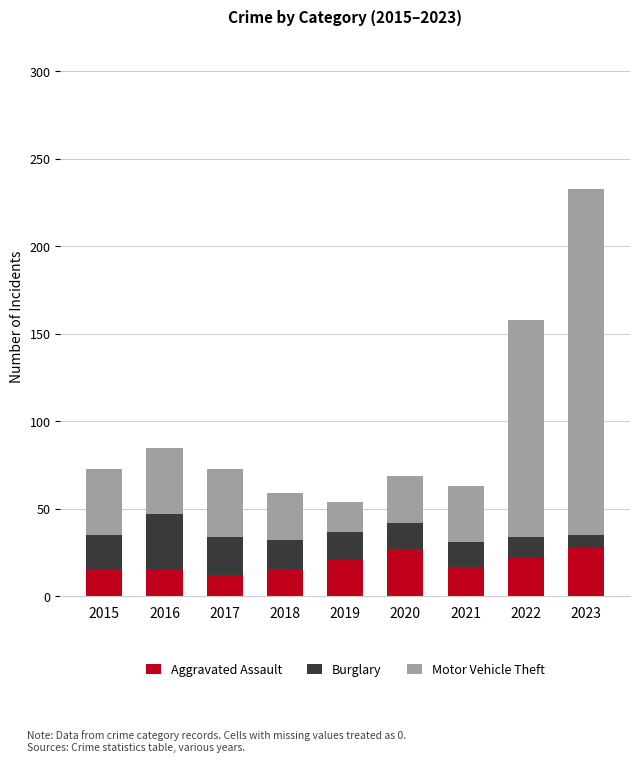

What is the total value across all series at 2019?

54